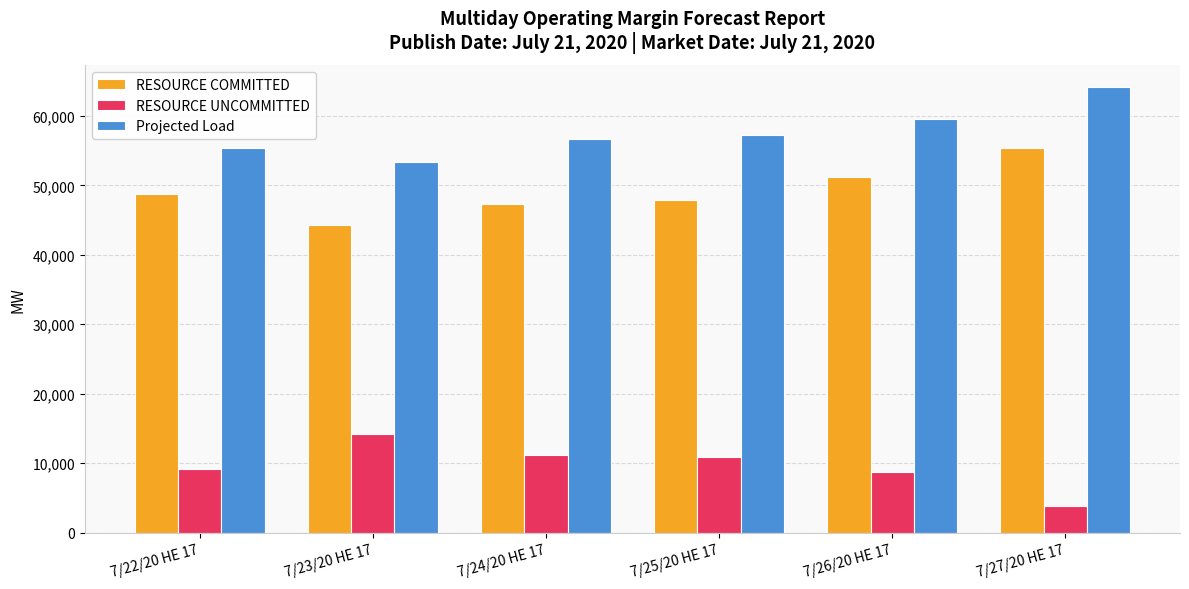

What is the difference between the maximum and minimum values in the RESOURCE COMMITTED series?

11057.0